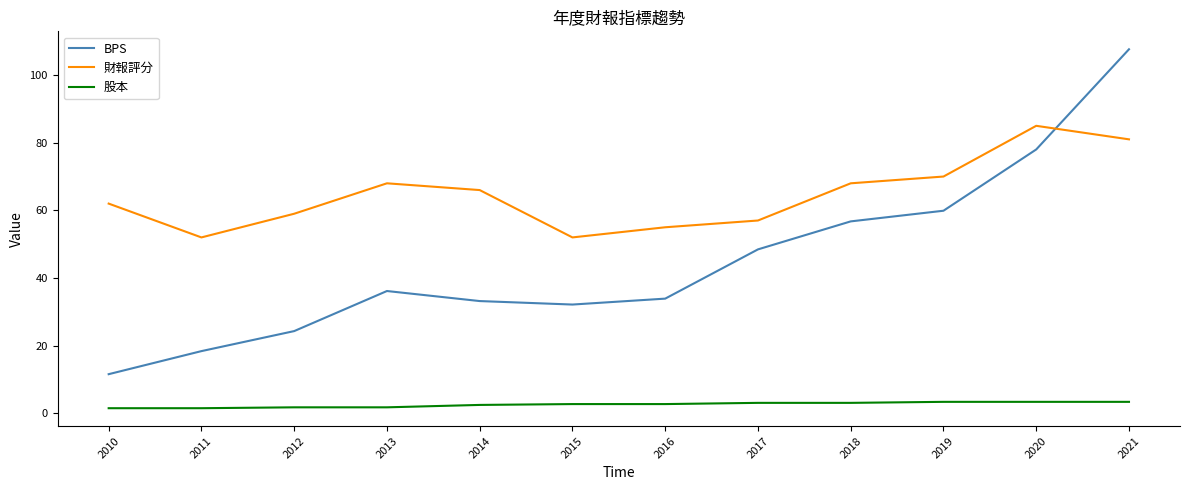

Which category has the lowest value in the BPS series?

2010